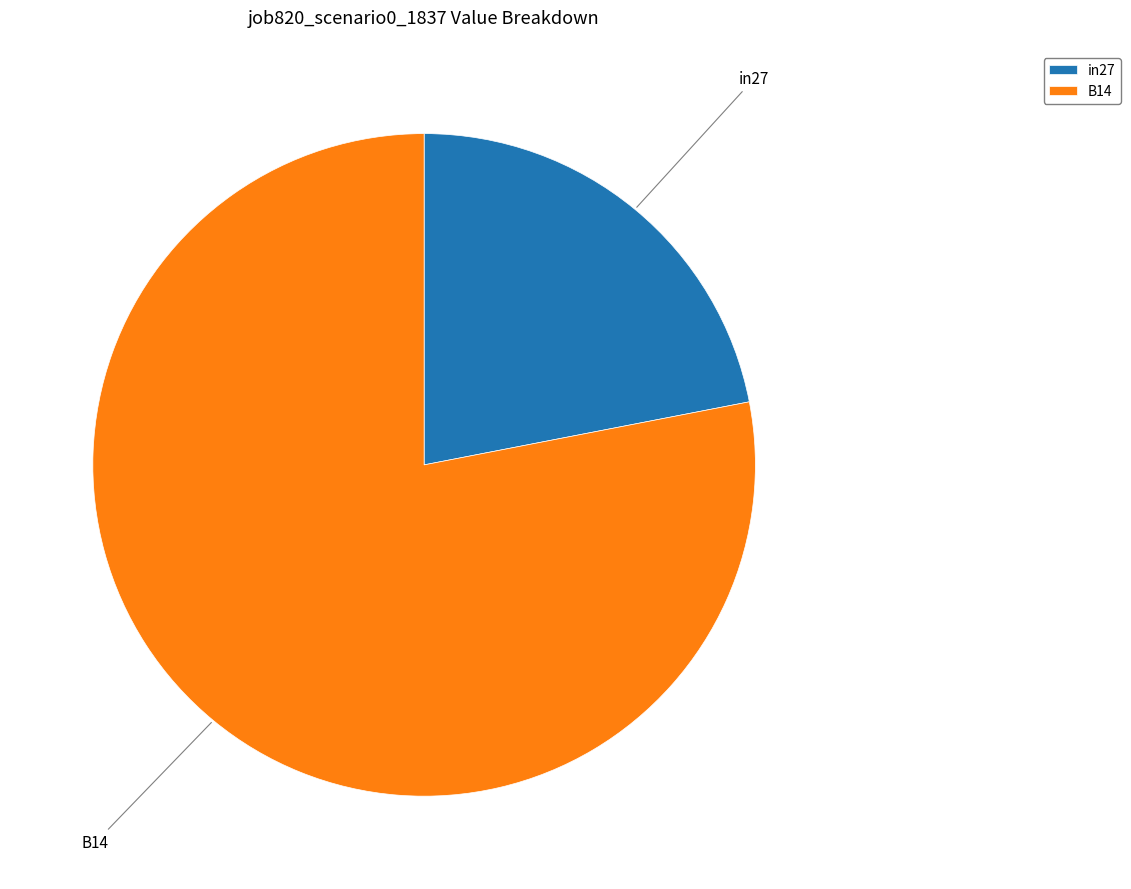

Is there a majority slice in this chart?

Yes